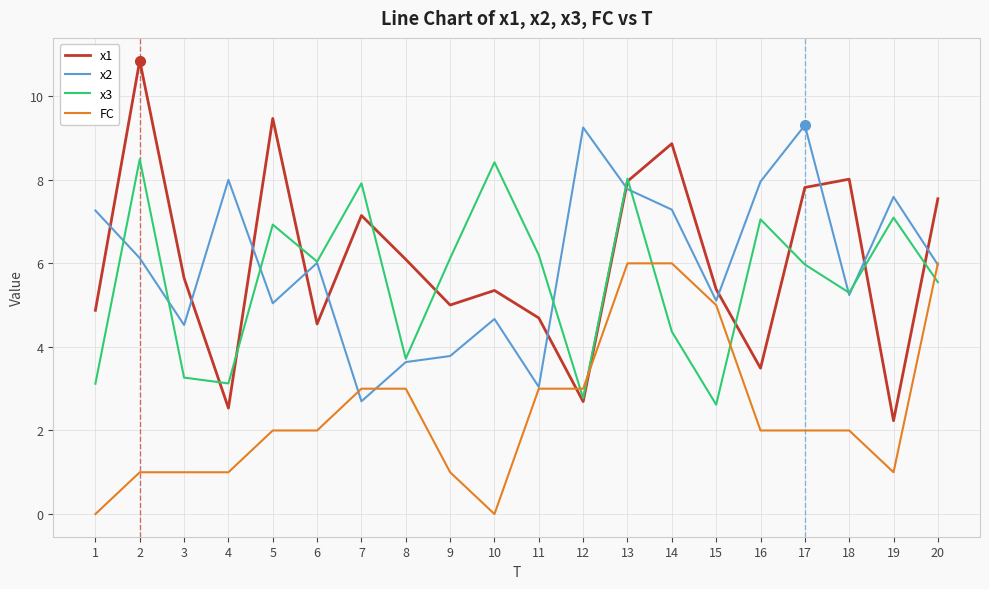

At which label does x3 first exceed 6?

2